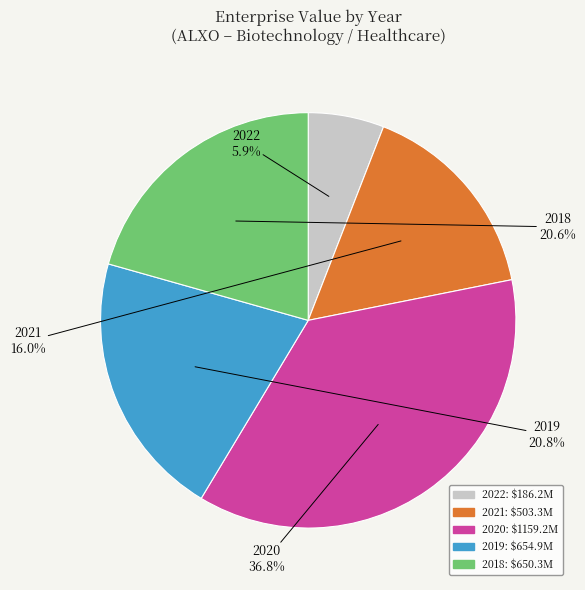

Does 2020 account for over 50% of the chart?

No